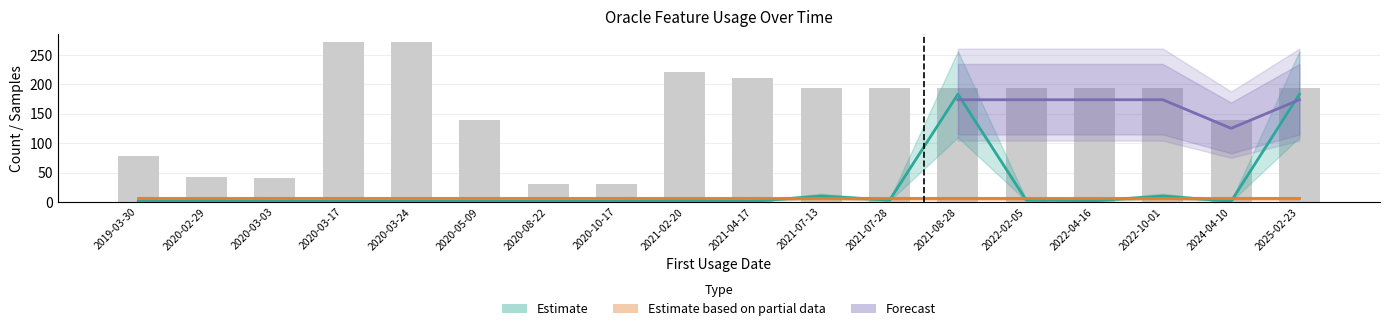

At how many categories does at least one series exceed 171?

11